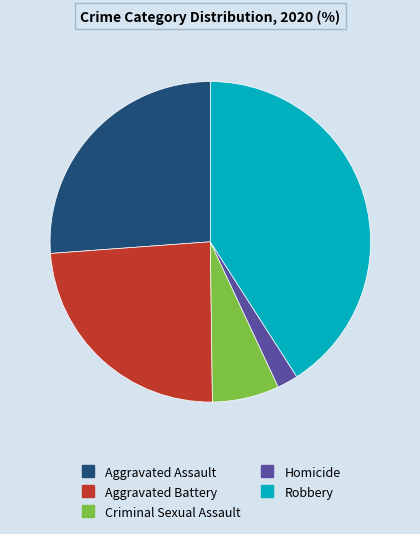

How many slices are in this pie chart?

5